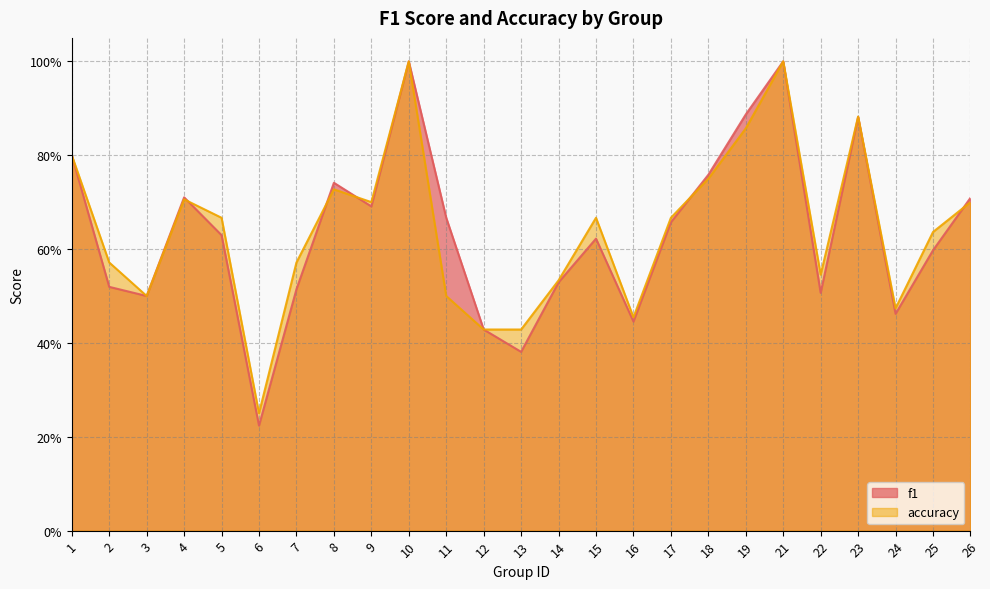

How many data points does each series have?

25